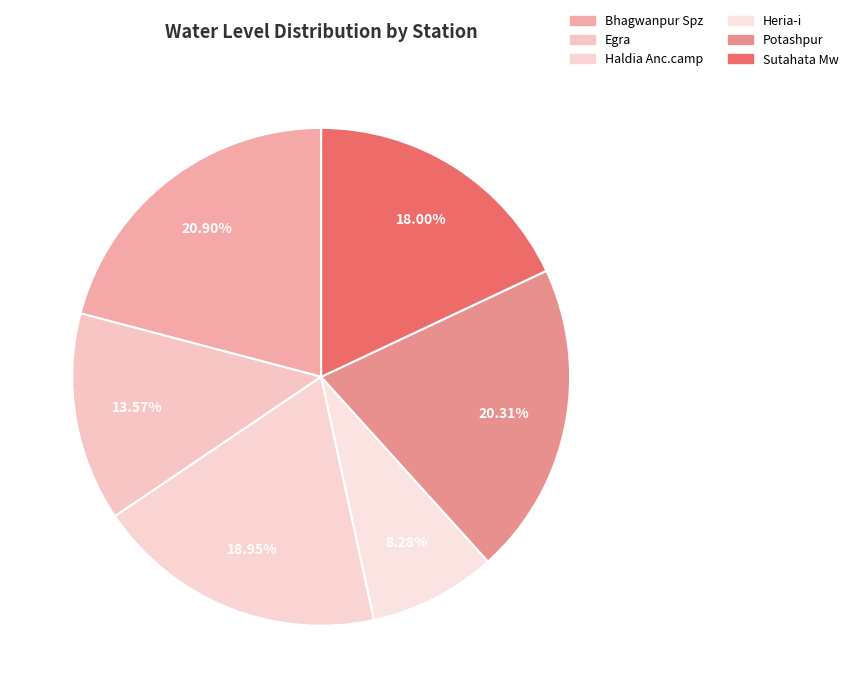

How much of the chart is everything except Egra?

86.4%